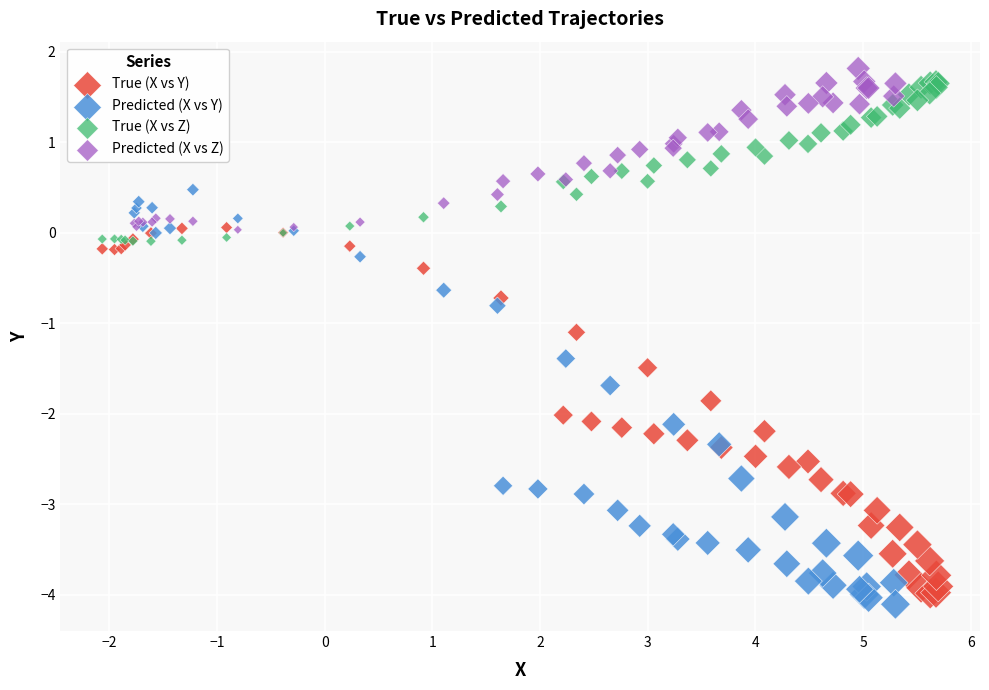

Which series has the largest Y range (max minus min)?

Predicted (X vs Y)